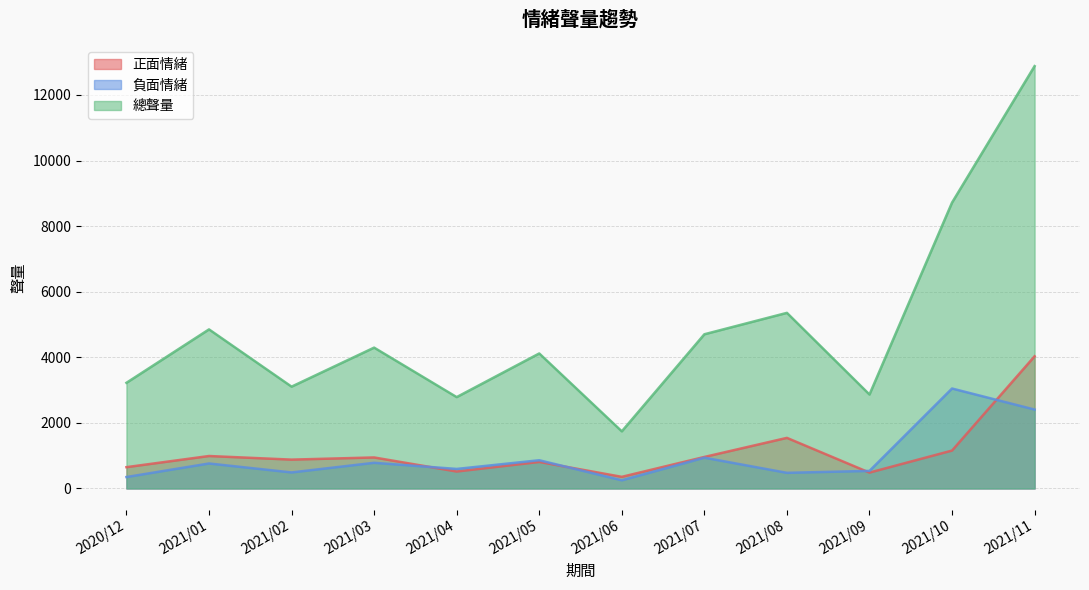

Reading right to left, extract all data points from this chart.

正面情緒: 4031	1156	484	1543	961	355	809	517	946	880	990	650
負面情緒: 2406	3048	536	477	939	249	861	596	783	489	762	349
總聲量: 12878	8717	2865	5355	4702	1742	4117	2786	4295	3105	4851	3222